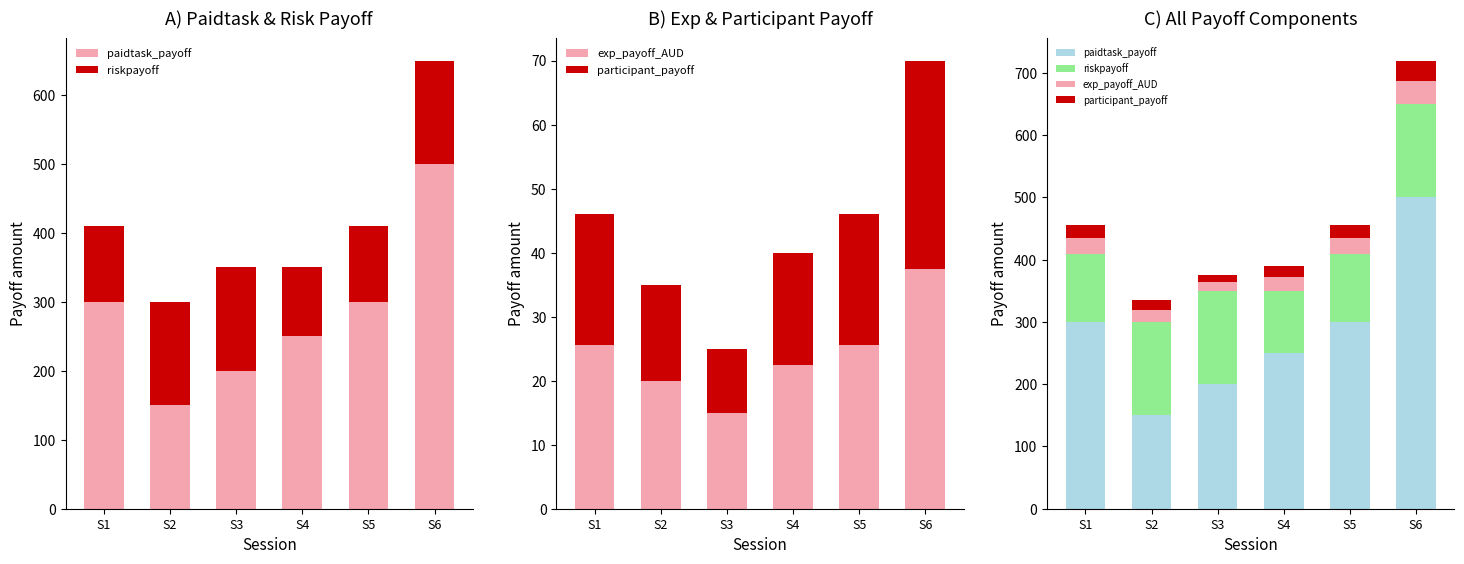

True or false: riskpayoff has a value of 110.0 at S1.

True